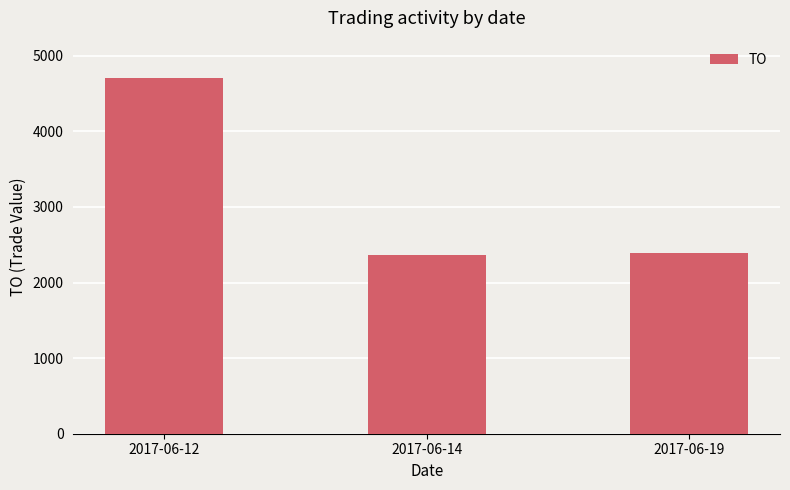

What is the ratio of the value at 2017-06-14 to the value at 2017-06-19?

1.0